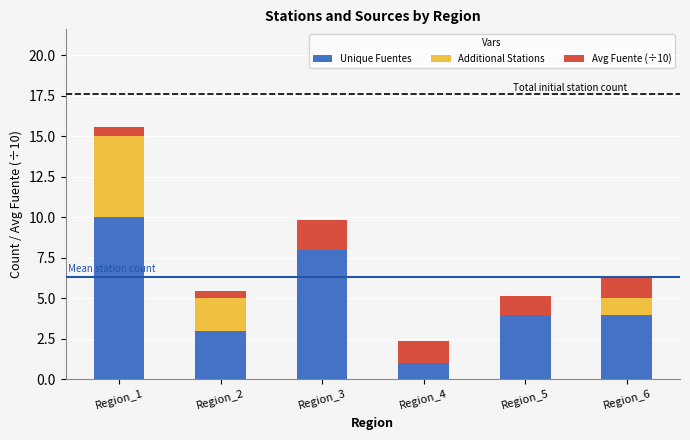

Are the bars grouped side by side (vs. stacked)?

No